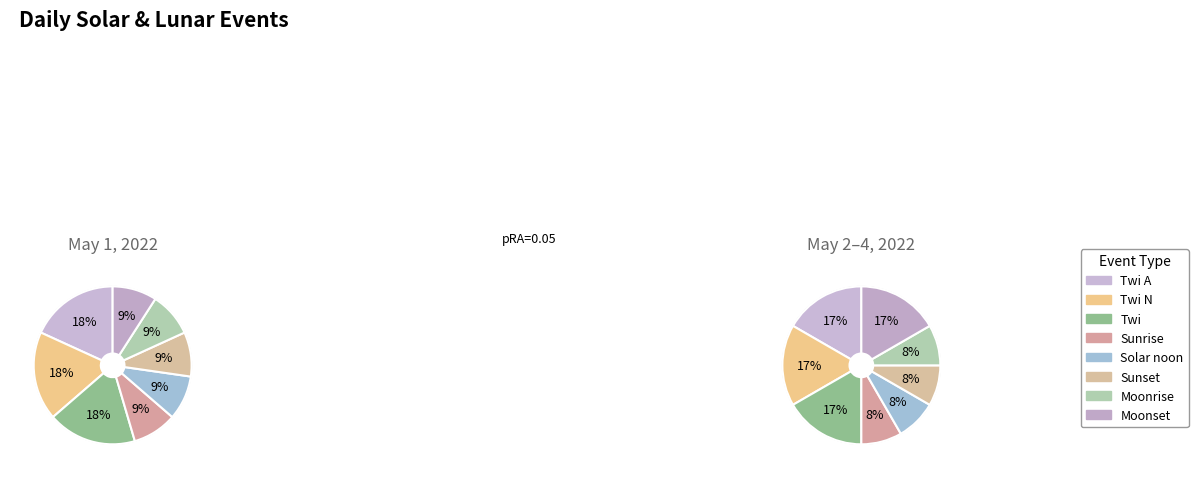

Is there any slice that represents more than half of the pie?

No